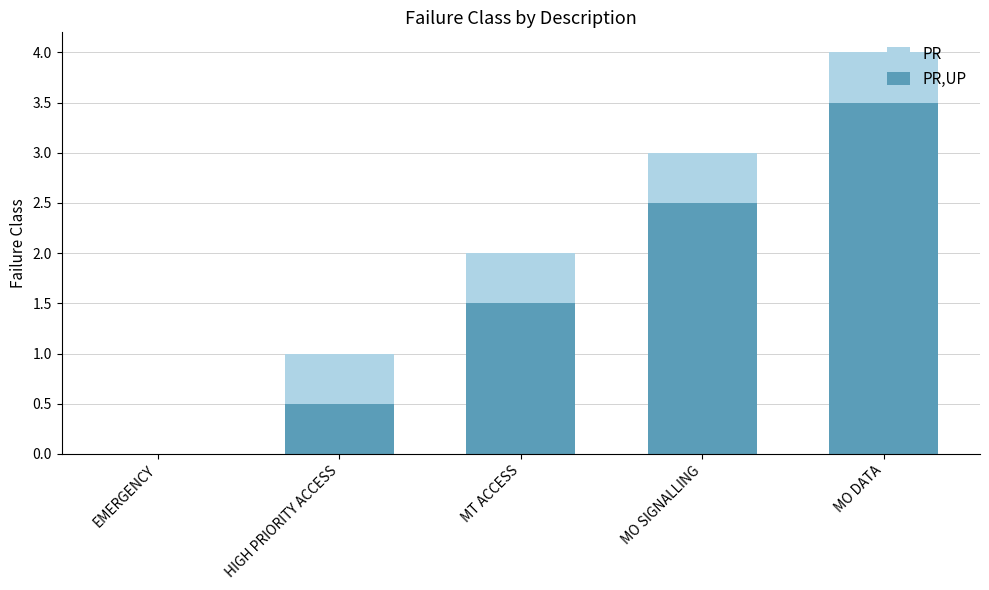

How many data points does each series have?

5